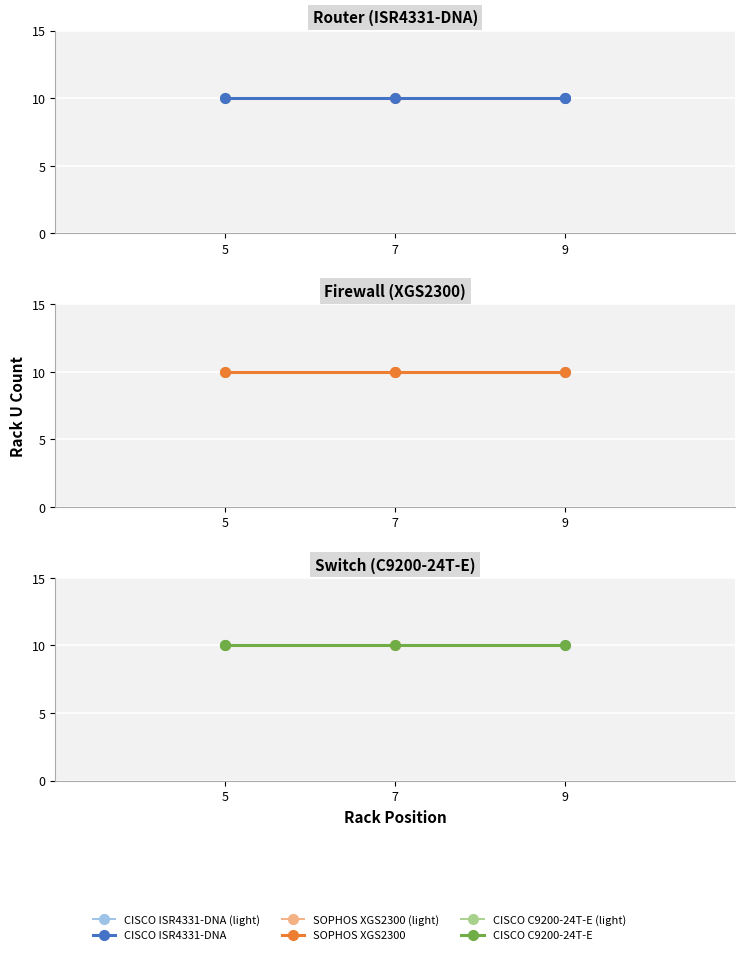

Which series has the largest total across all categories?

router